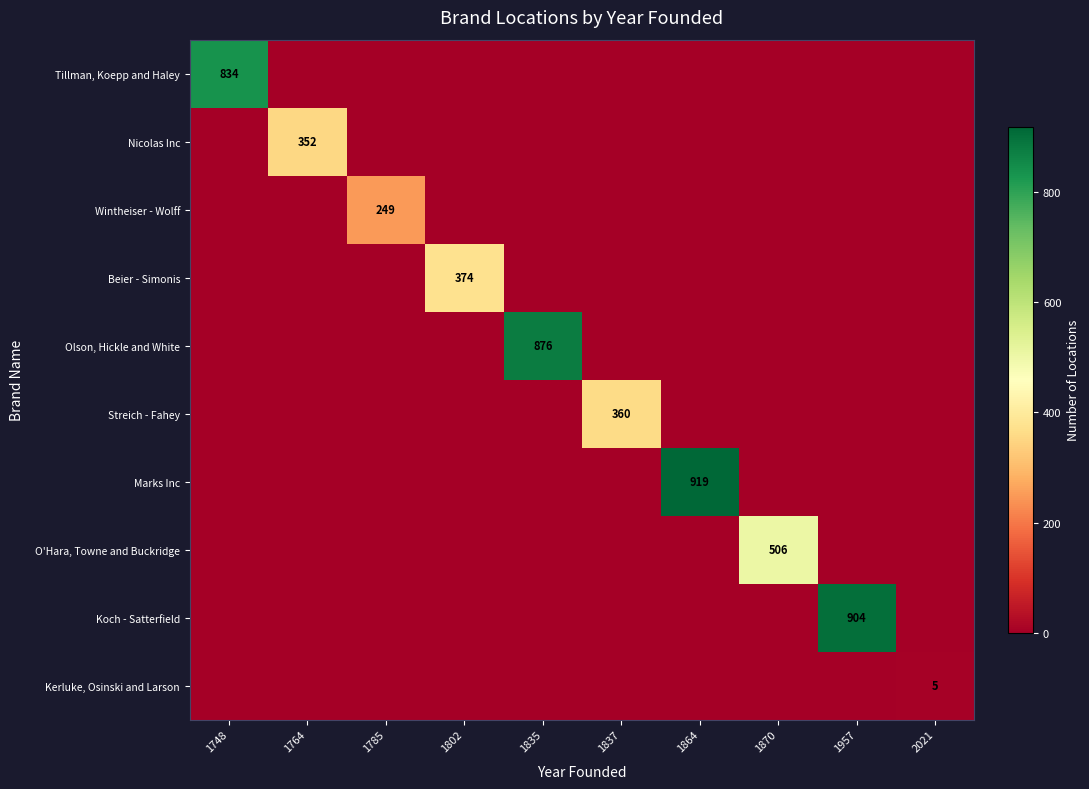

At which category is the sum across all series the highest?

1864